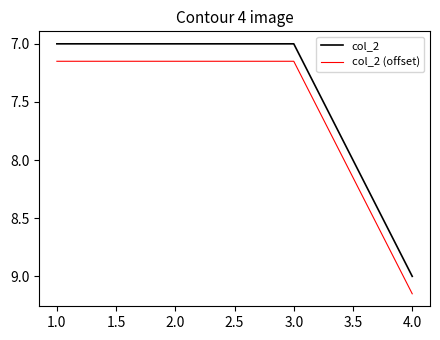

What is the difference between the maximum and minimum values in the col_2 (offset) series?

2.0